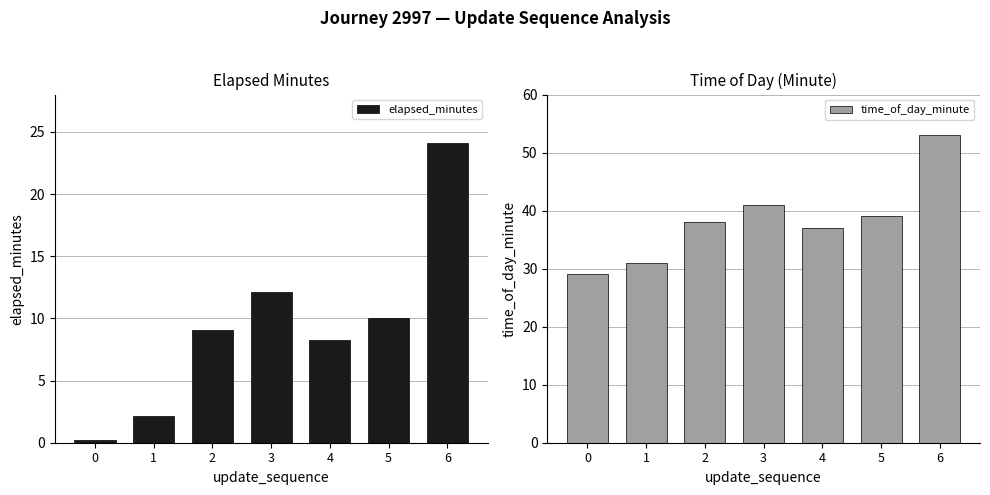

At which label does elapsed_minutes reach its peak?

6